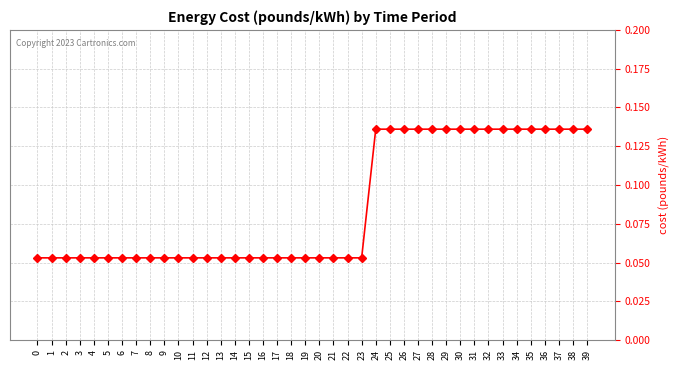

The chart shows a value of 0.2 at 25. True or false?

False